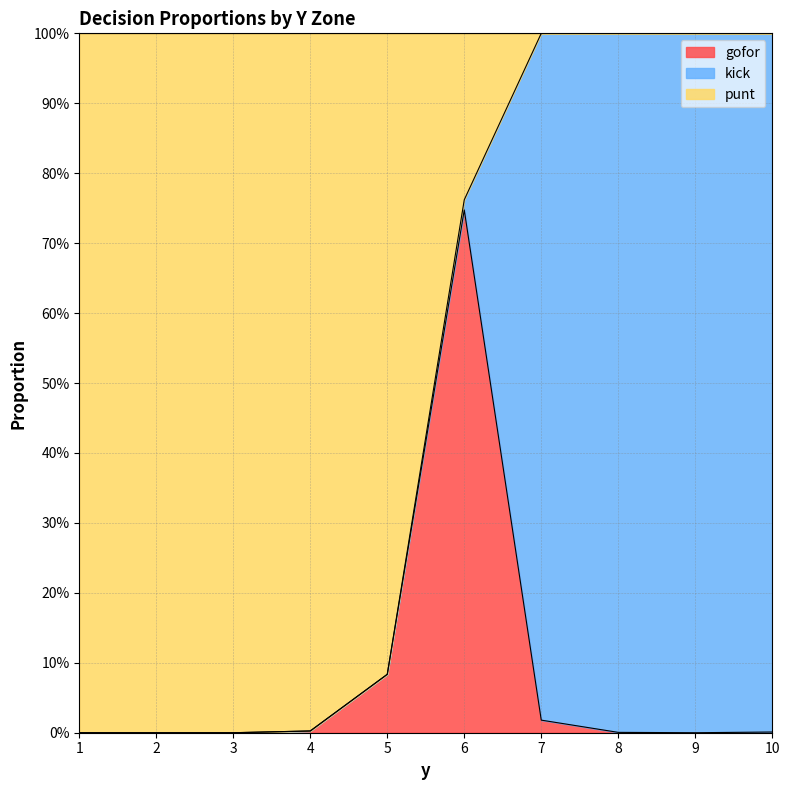

The value of gofor at 5 is 0.1. True or false?

True